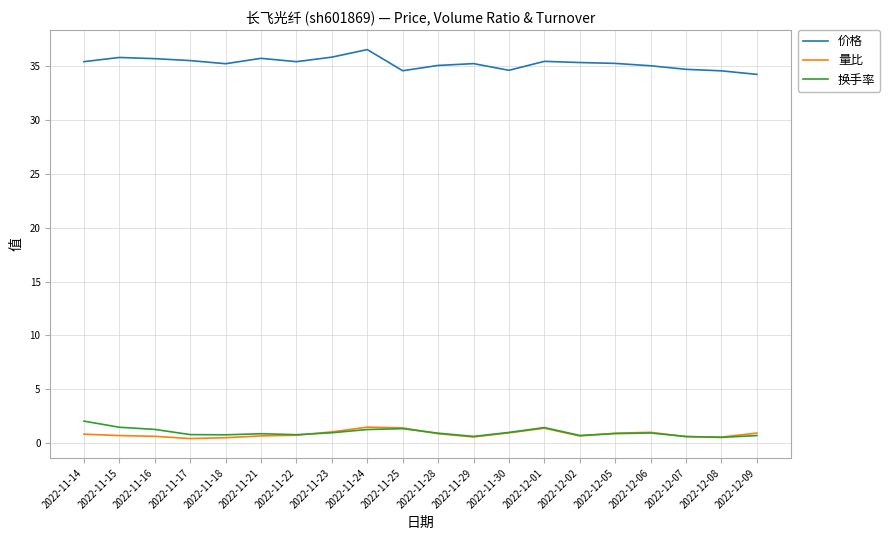

True or false: 价格 and 量比 cross at least once.

False